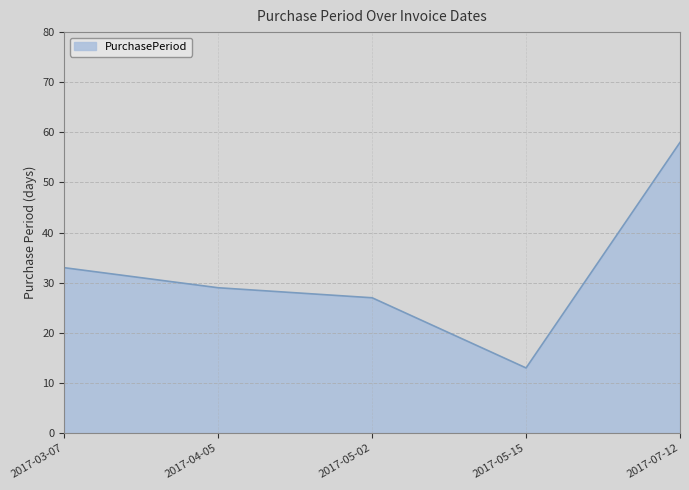

Reading left to right, transcribe all the data shown in this chart.

2017-03-07=33	2017-04-05=29	2017-05-02=27	2017-05-15=13	2017-07-12=58